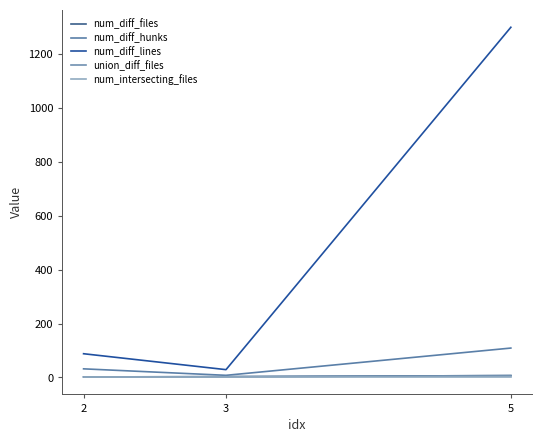

What is the value of the num_diff_lines point at the 3rd from the left?

1298